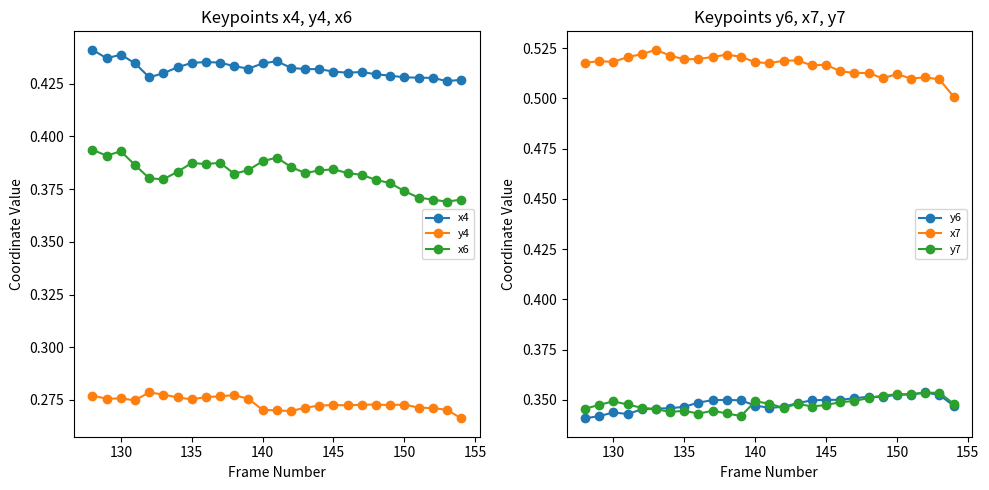

True or false: y4 and y6 cross at least once.

False